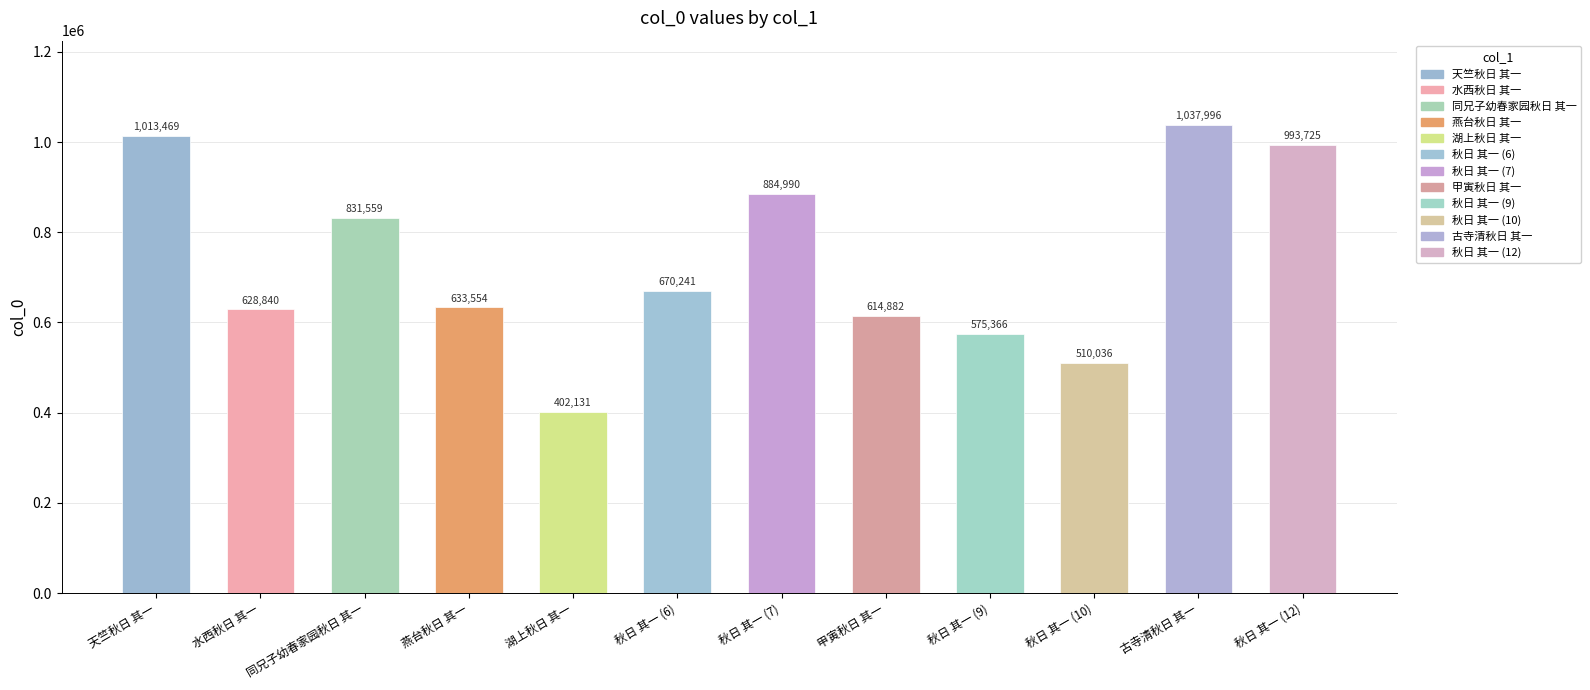

Which label corresponds to the largest value in the chart?

古寺清秋日 其一